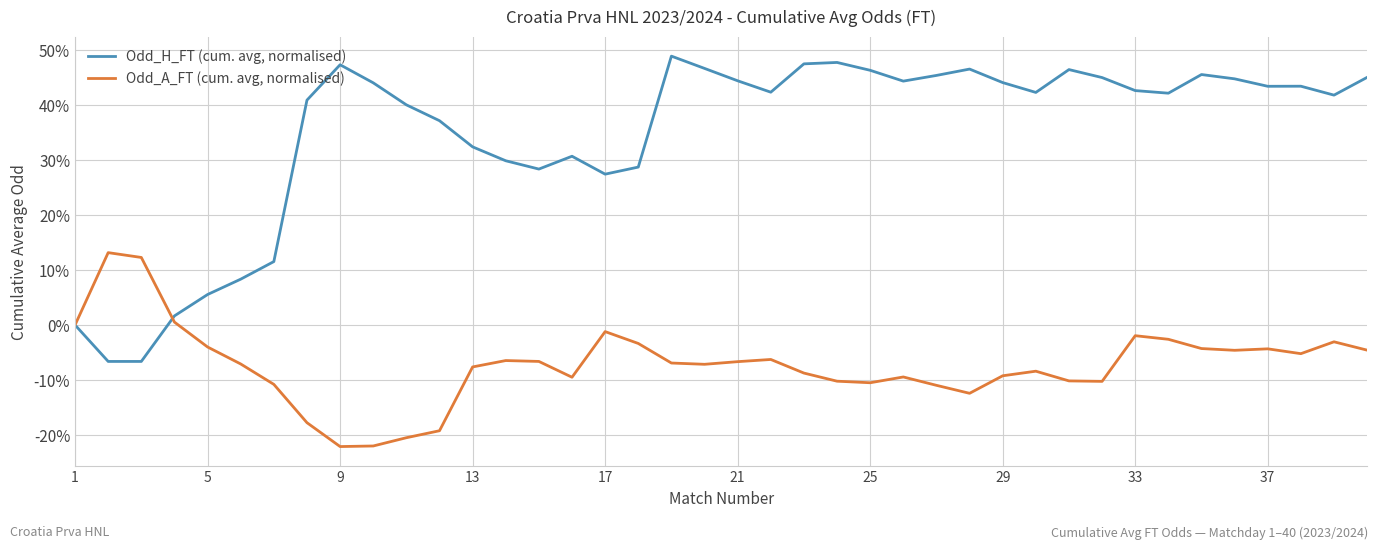

In Odd_H_FT (cum. avg, normalised), how many points are lower than both neighbors (excluding endpoints)?

8